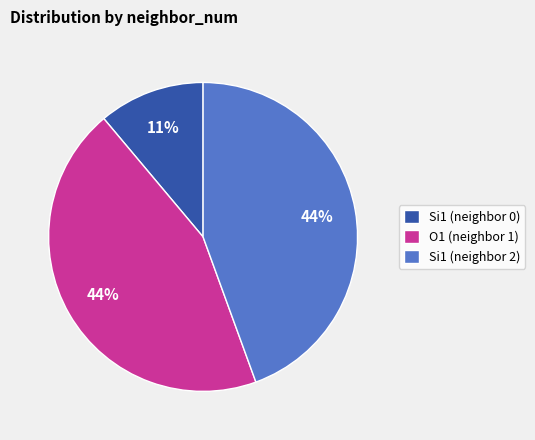

To the nearest percent, what is the average slice percentage?

33%